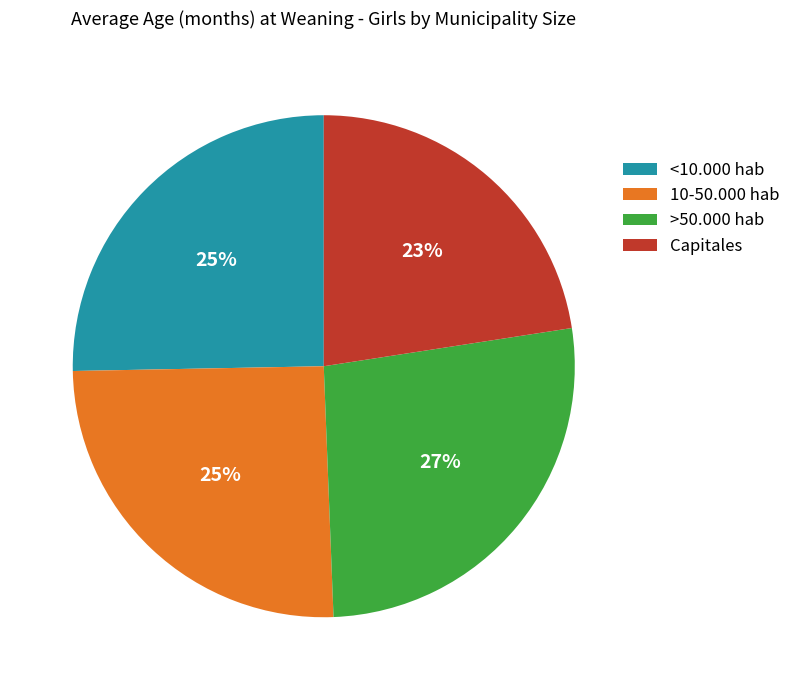

To the nearest percent, what portion does 10-50.000 hab represent?

25%